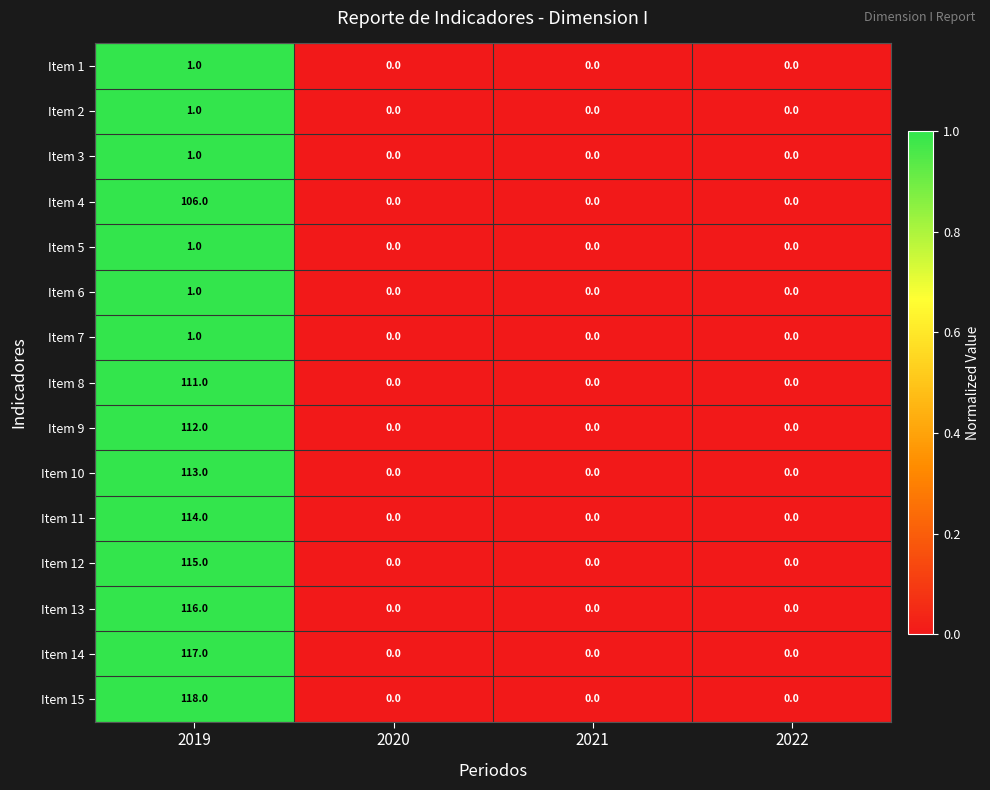

At which category is the sum across all series the highest?

2019